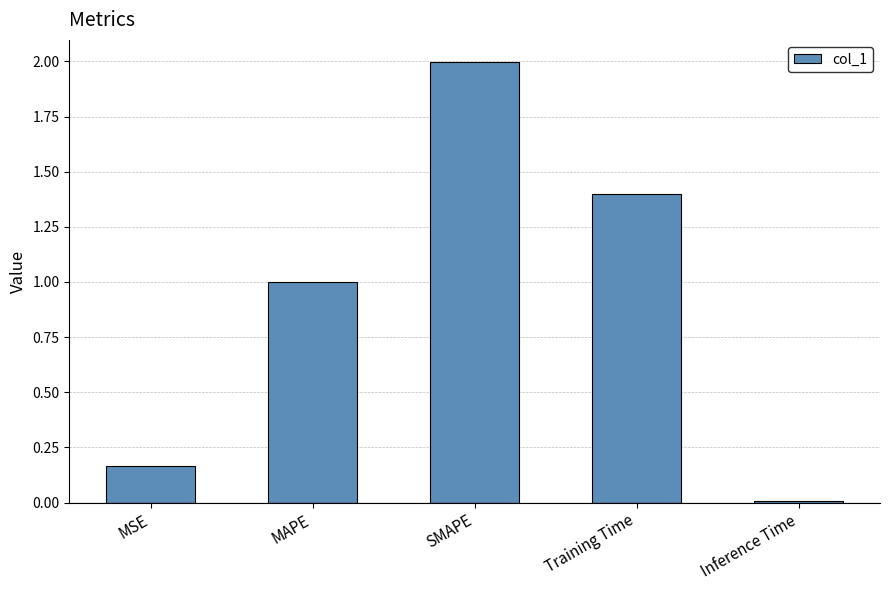

Rank the categories by value from highest to lowest.

SMAPE, Training Time, MAPE, MSE, Inference Time